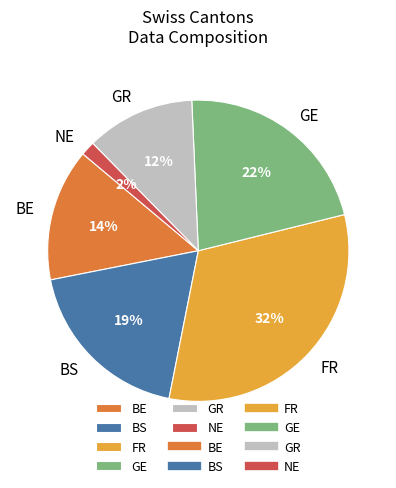

Is it true that GR is 1% of the pie?

False